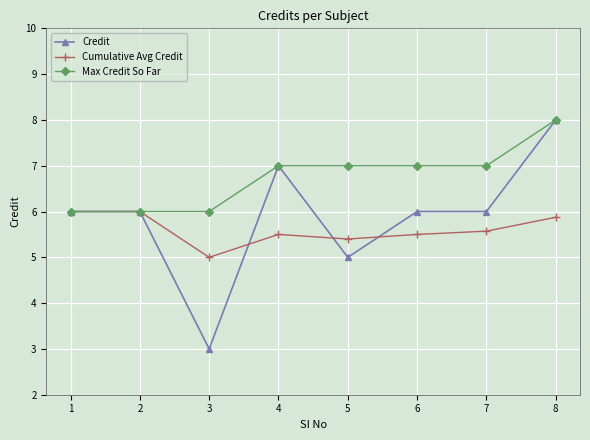

At which category does Credit reach its first local valley?

3